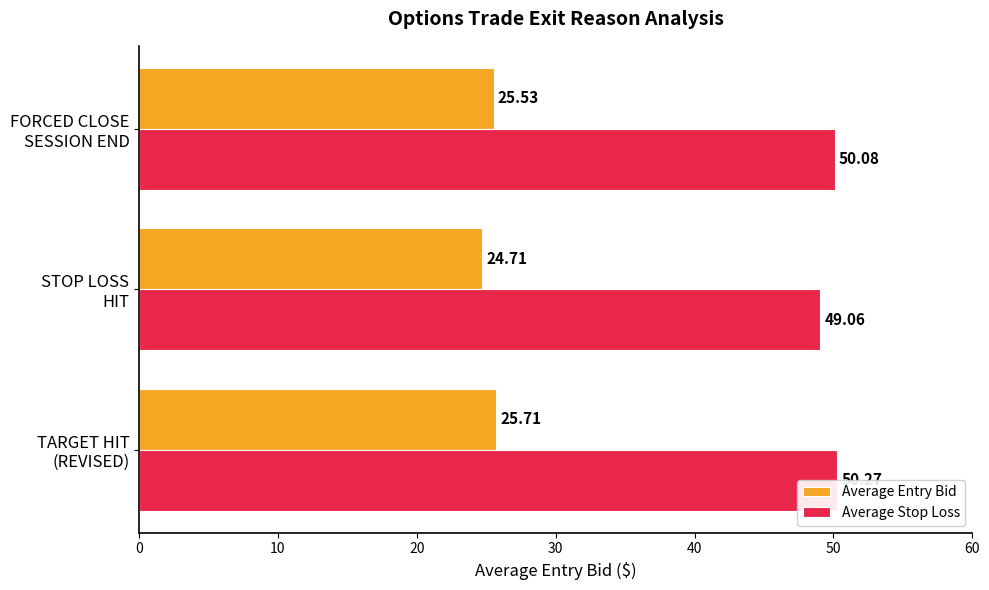

Rank the series by their maximum value, from highest to lowest.

Average Stop Loss, Average Entry Bid